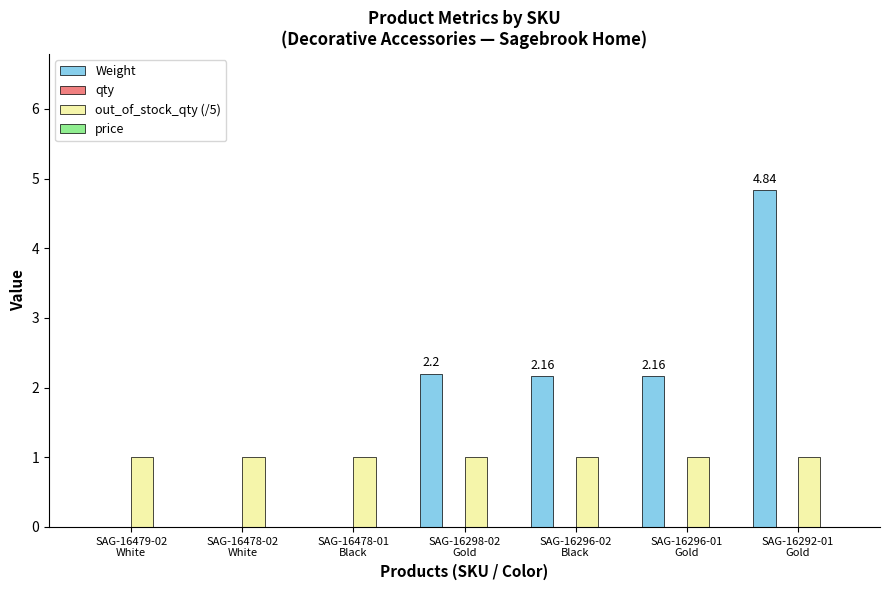

What is the spread (max minus min) of values at SAG-16296-01
Gold?

1.2